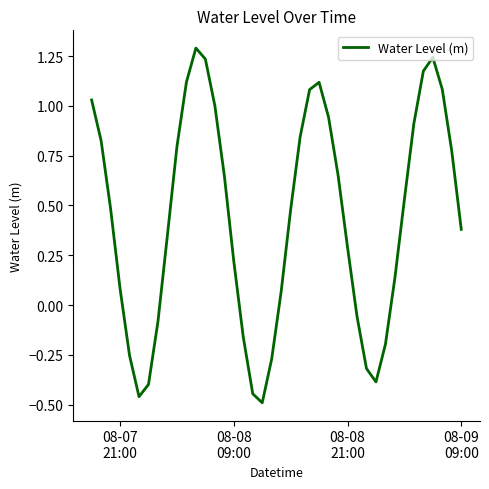

What is the difference between the maximum and minimum values?

1.8